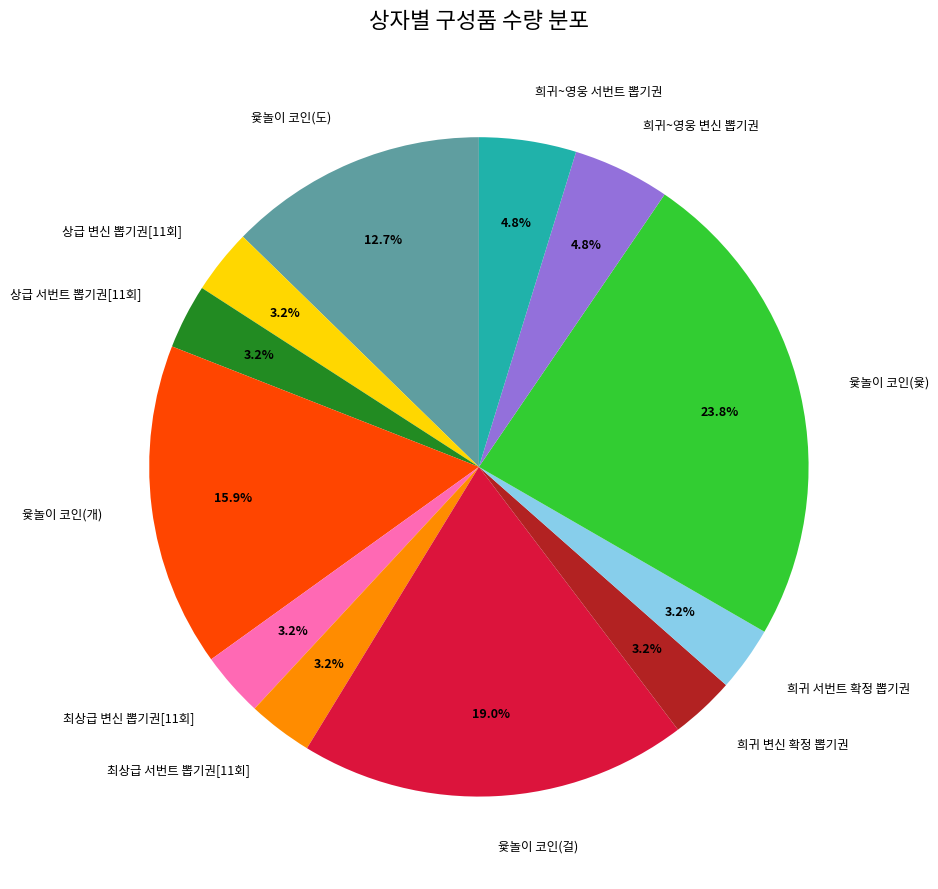

What percentage is the 상급 변신 뽑기권[11회] slice, to the nearest percent?

3%